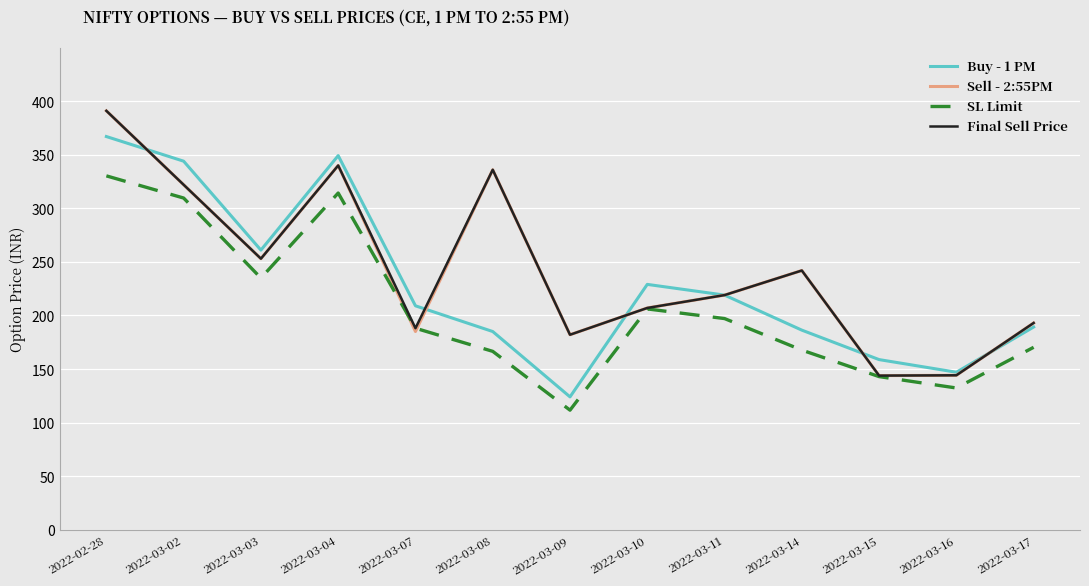

The value of Sell - 2:55PM at 2022-03-02 is 155.5. True or false?

False